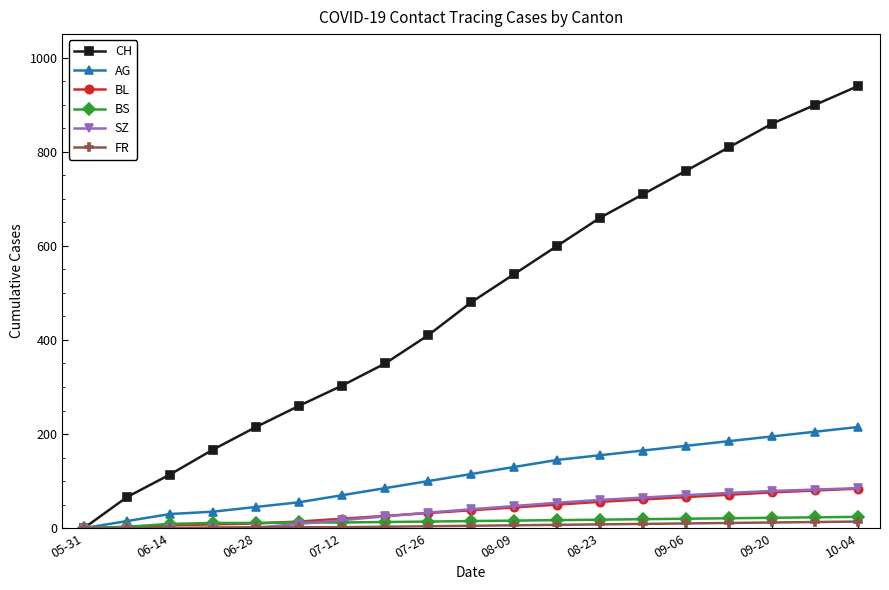

True or false: CH has more than 0 points higher than both neighbors.

False